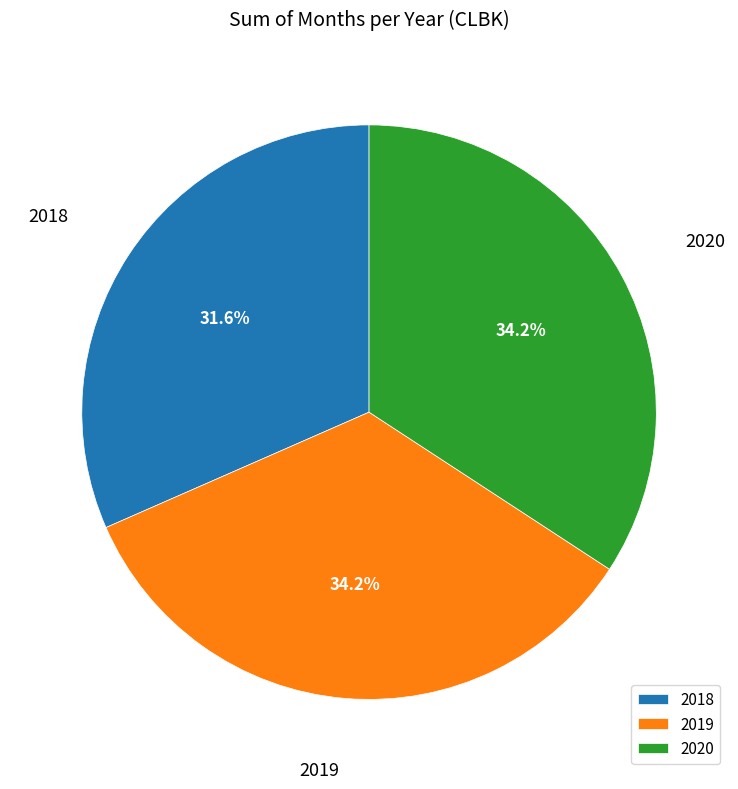

The 2018 slice represents 39% of the pie. True or false?

False